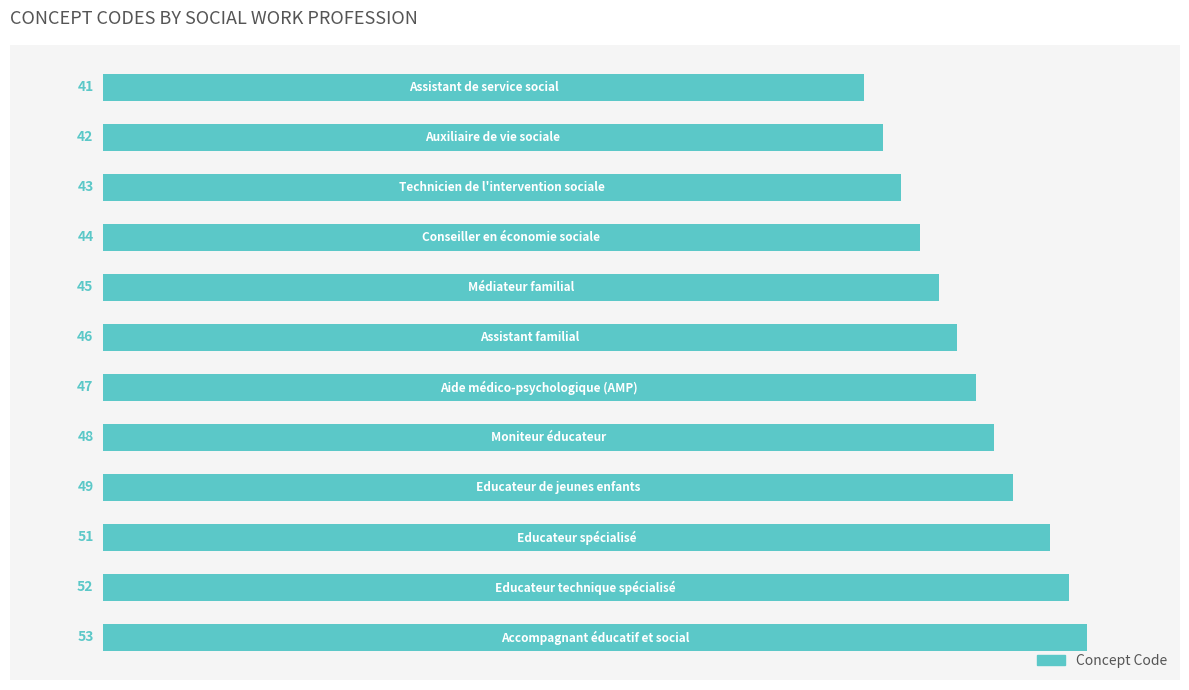

What is the difference between the maximum and second lowest values?

11